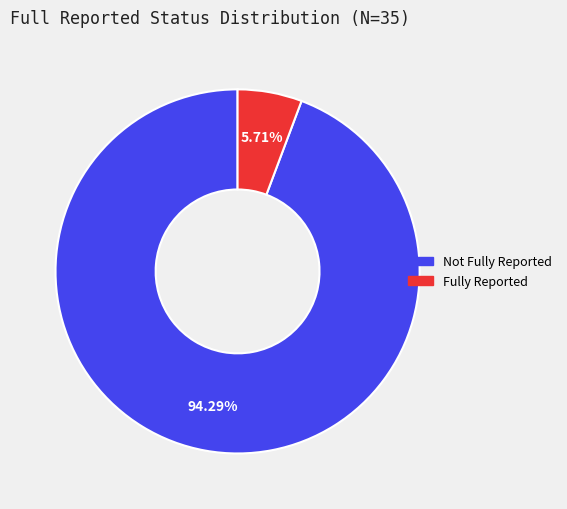

Is there any slice that represents more than half of the pie?

Yes